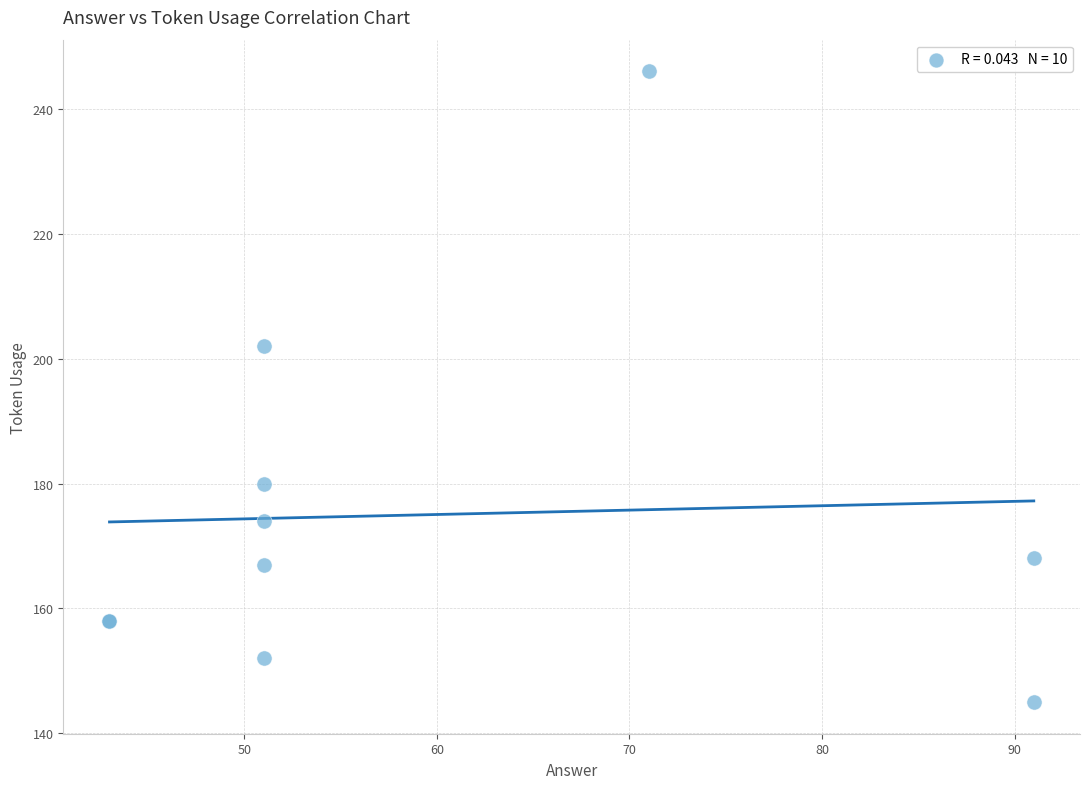

What Y value in the scatter plot is closest to 195?

202